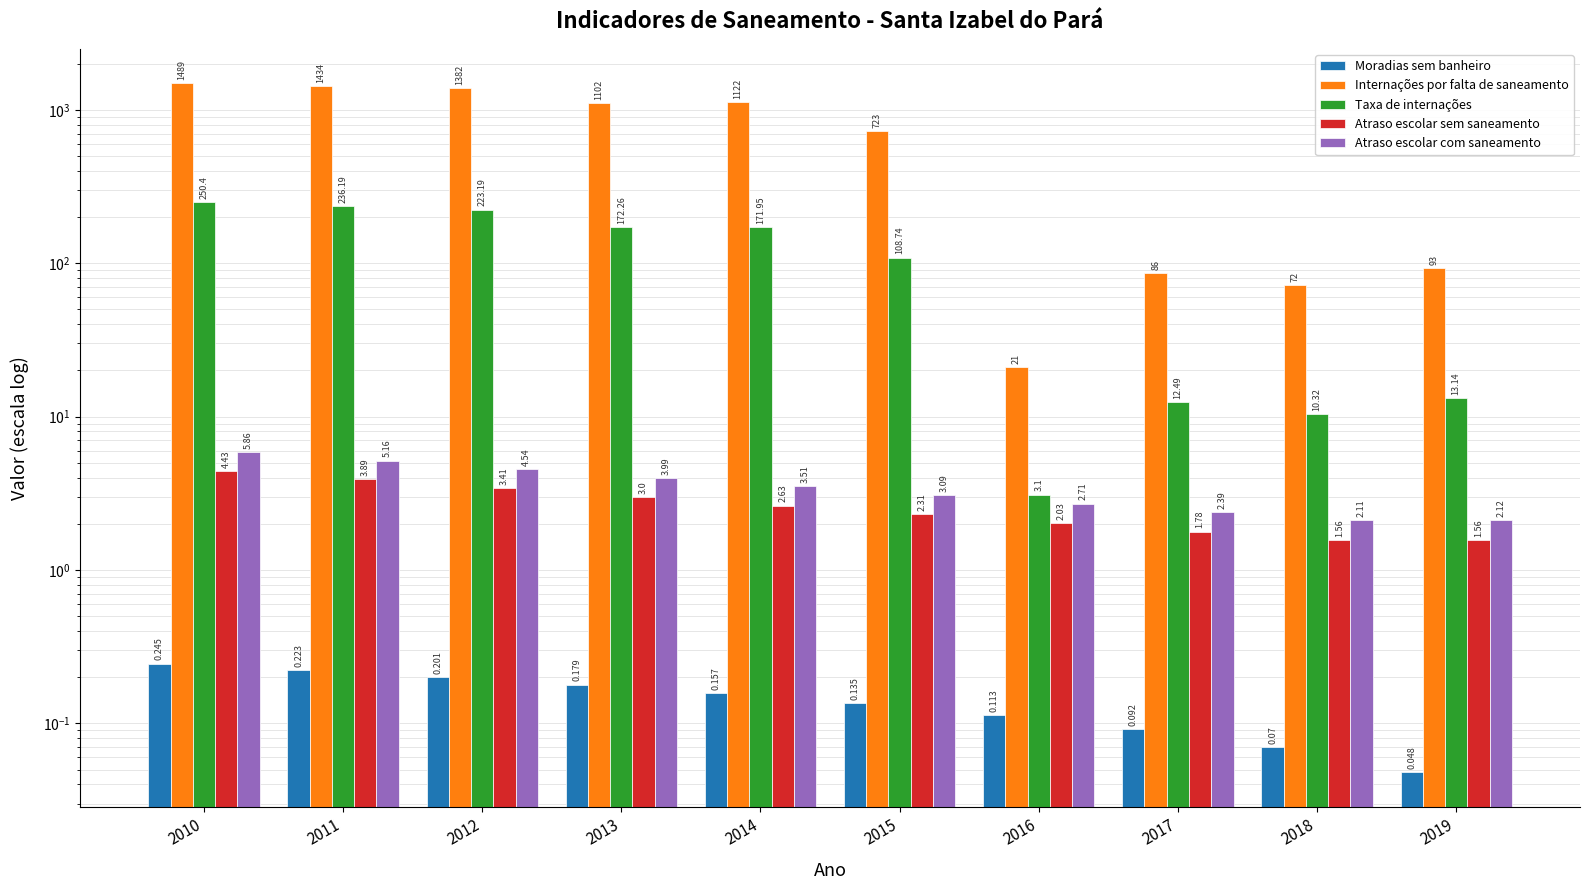

Reading right to left, list all the values displayed in this chart.

Moradias sem banheiro: 2019=0.0	2018=0.1	2017=0.1	2016=0.1	2015=0.1	2014=0.2	2013=0.2	2012=0.2	2011=0.2	2010=0.2
Internações por falta de saneamento: 2019=93.0	2018=72.0	2017=86.0	2016=21.0	2015=723.0	2014=1122.0	2013=1102.0	2012=1382.0	2011=1434.0	2010=1489.0
Taxa de internações: 2019=13.1	2018=10.3	2017=12.5	2016=3.1	2015=108.7	2014=171.9	2013=172.3	2012=223.2	2011=236.2	2010=250.4
Atraso escolar sem saneamento: 2019=1.6	2018=1.6	2017=1.8	2016=2.0	2015=2.3	2014=2.6	2013=3.0	2012=3.4	2011=3.9	2010=4.4
Atraso escolar com saneamento: 2019=2.1	2018=2.1	2017=2.4	2016=2.7	2015=3.1	2014=3.5	2013=4.0	2012=4.5	2011=5.2	2010=5.9